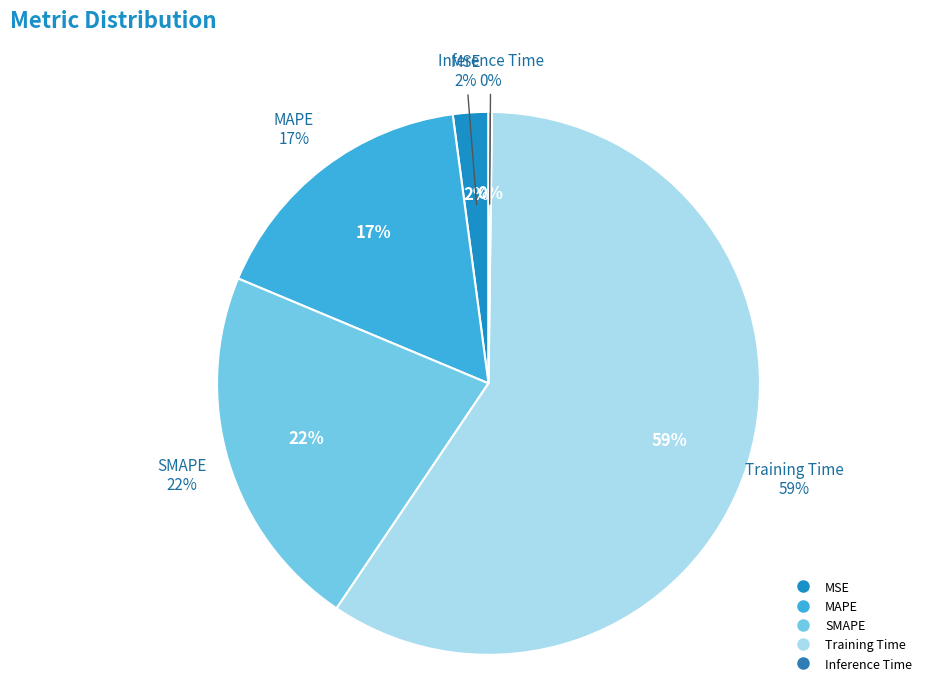

To the nearest percent, what is the difference between the largest and smallest slice percentages?

59%